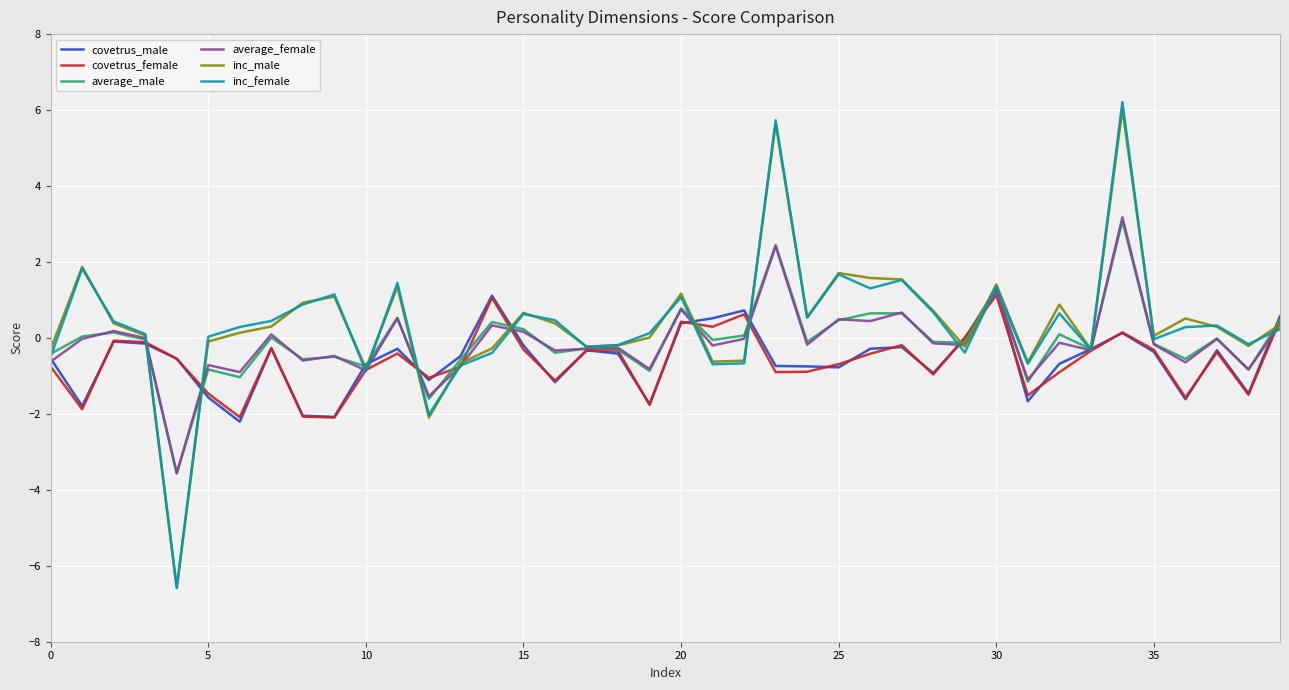

Which series has the widest spread of values?

inc_female